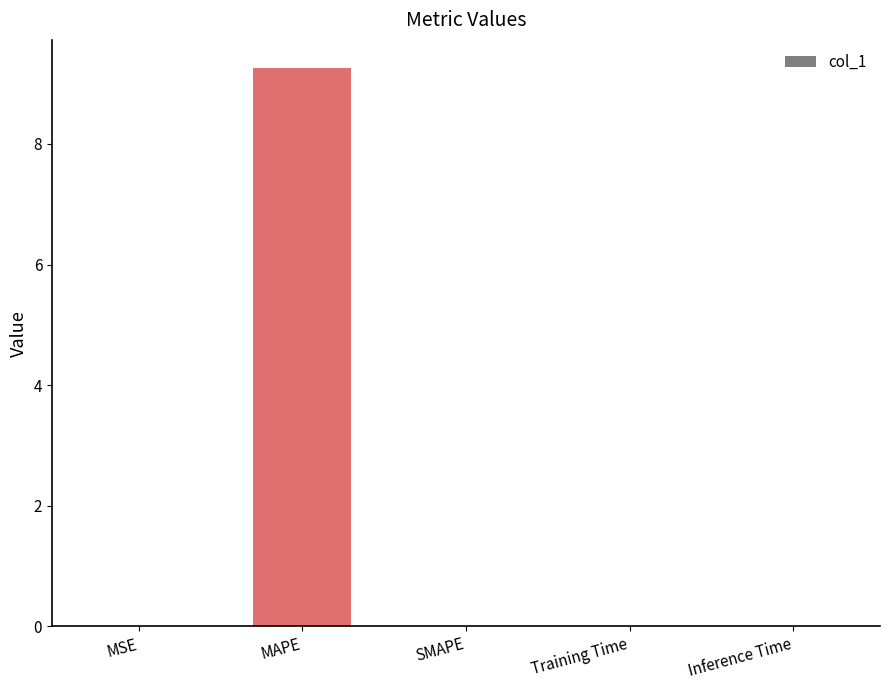

What is the maximum value shown in the chart?

9.3